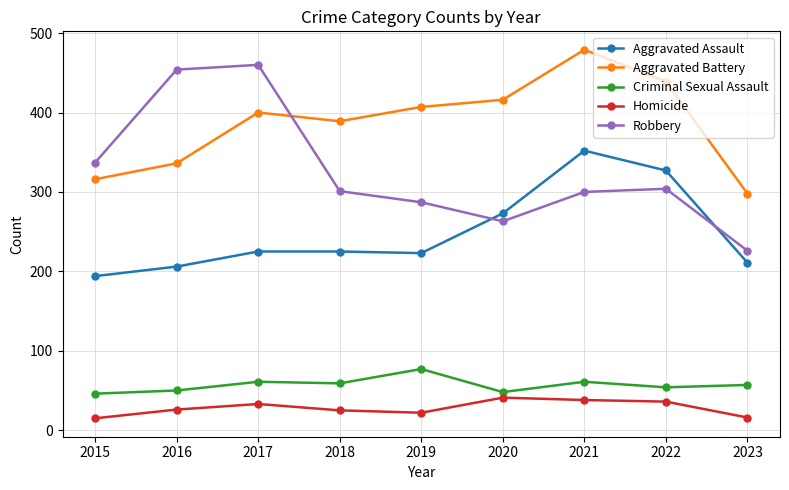

In Aggravated Battery, how many points are higher than both neighbors (excluding endpoints)?

2